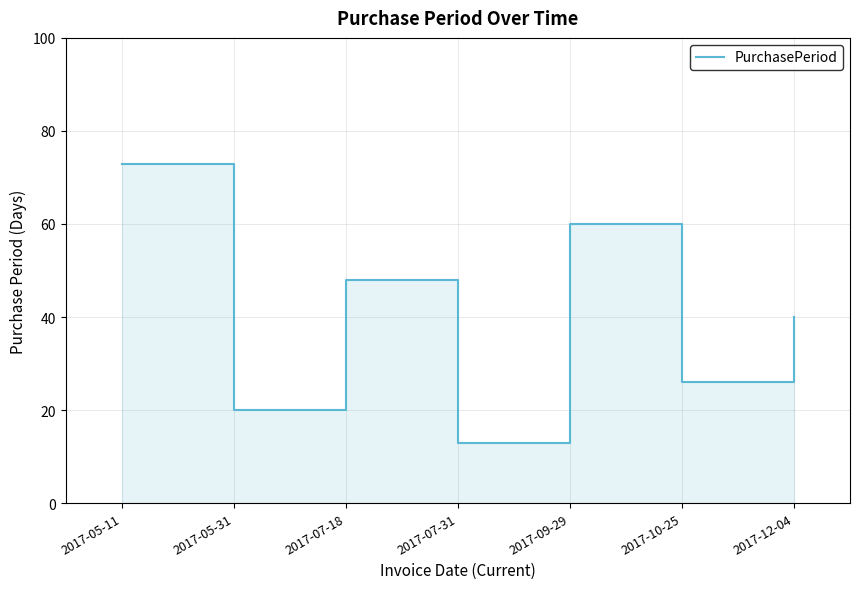

How many values exceed 40?

3